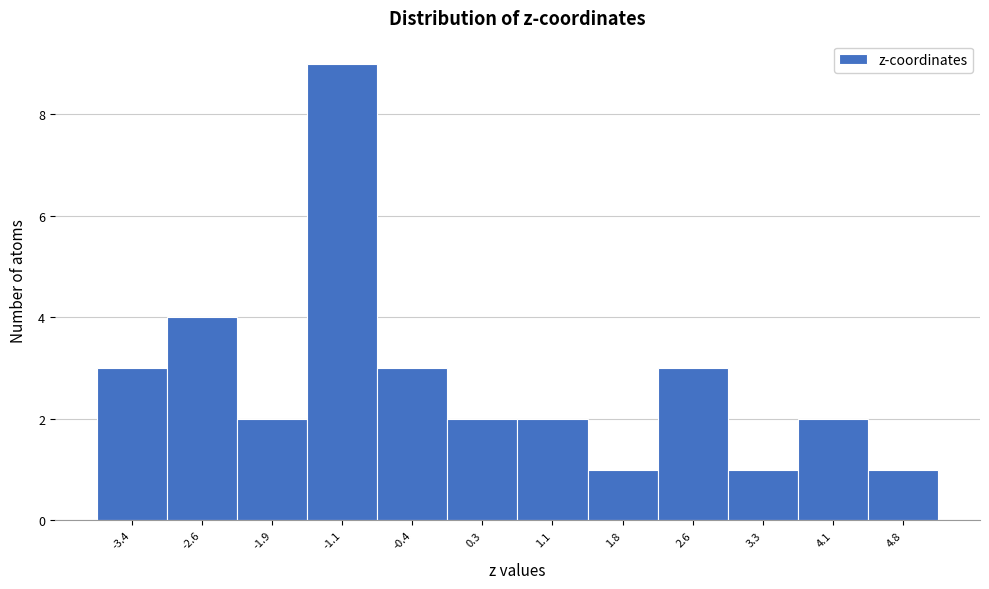

Reading left to right, extract all data points from this chart.

3	4	2	9	3	2	2	1	3	1	2	1